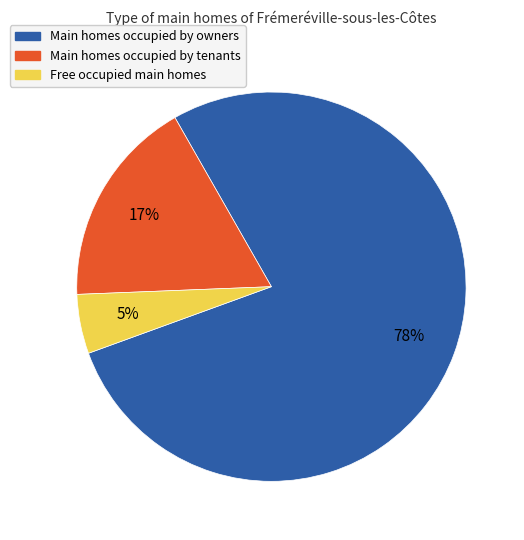

Is there any slice that represents more than half of the pie?

Yes